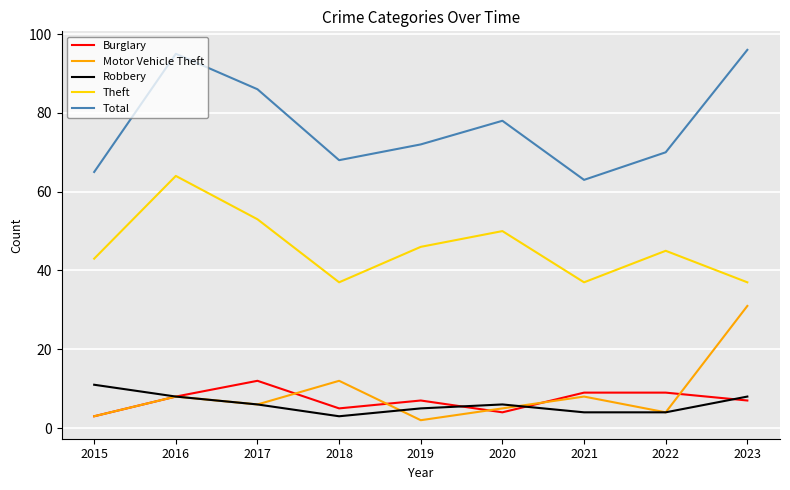

The Burglary series shows 4 at 2017. True or false?

False